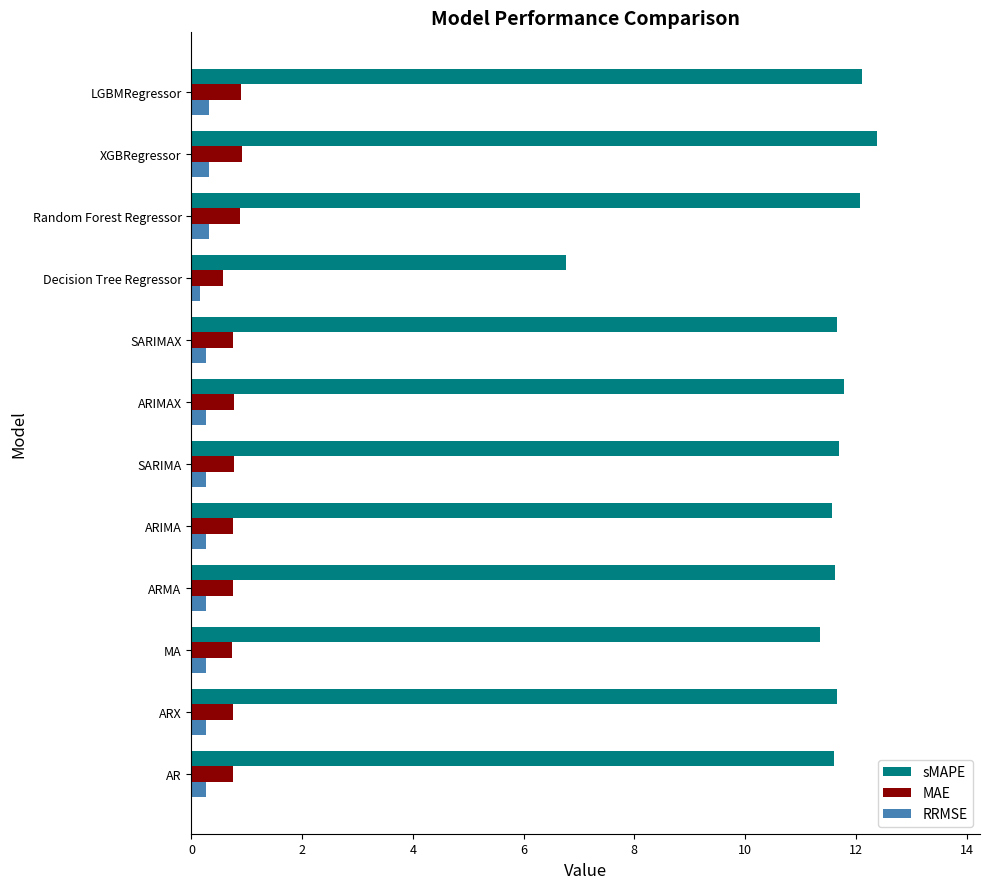

Is it true that MAE equals 0.9 at LGBMRegressor?

True